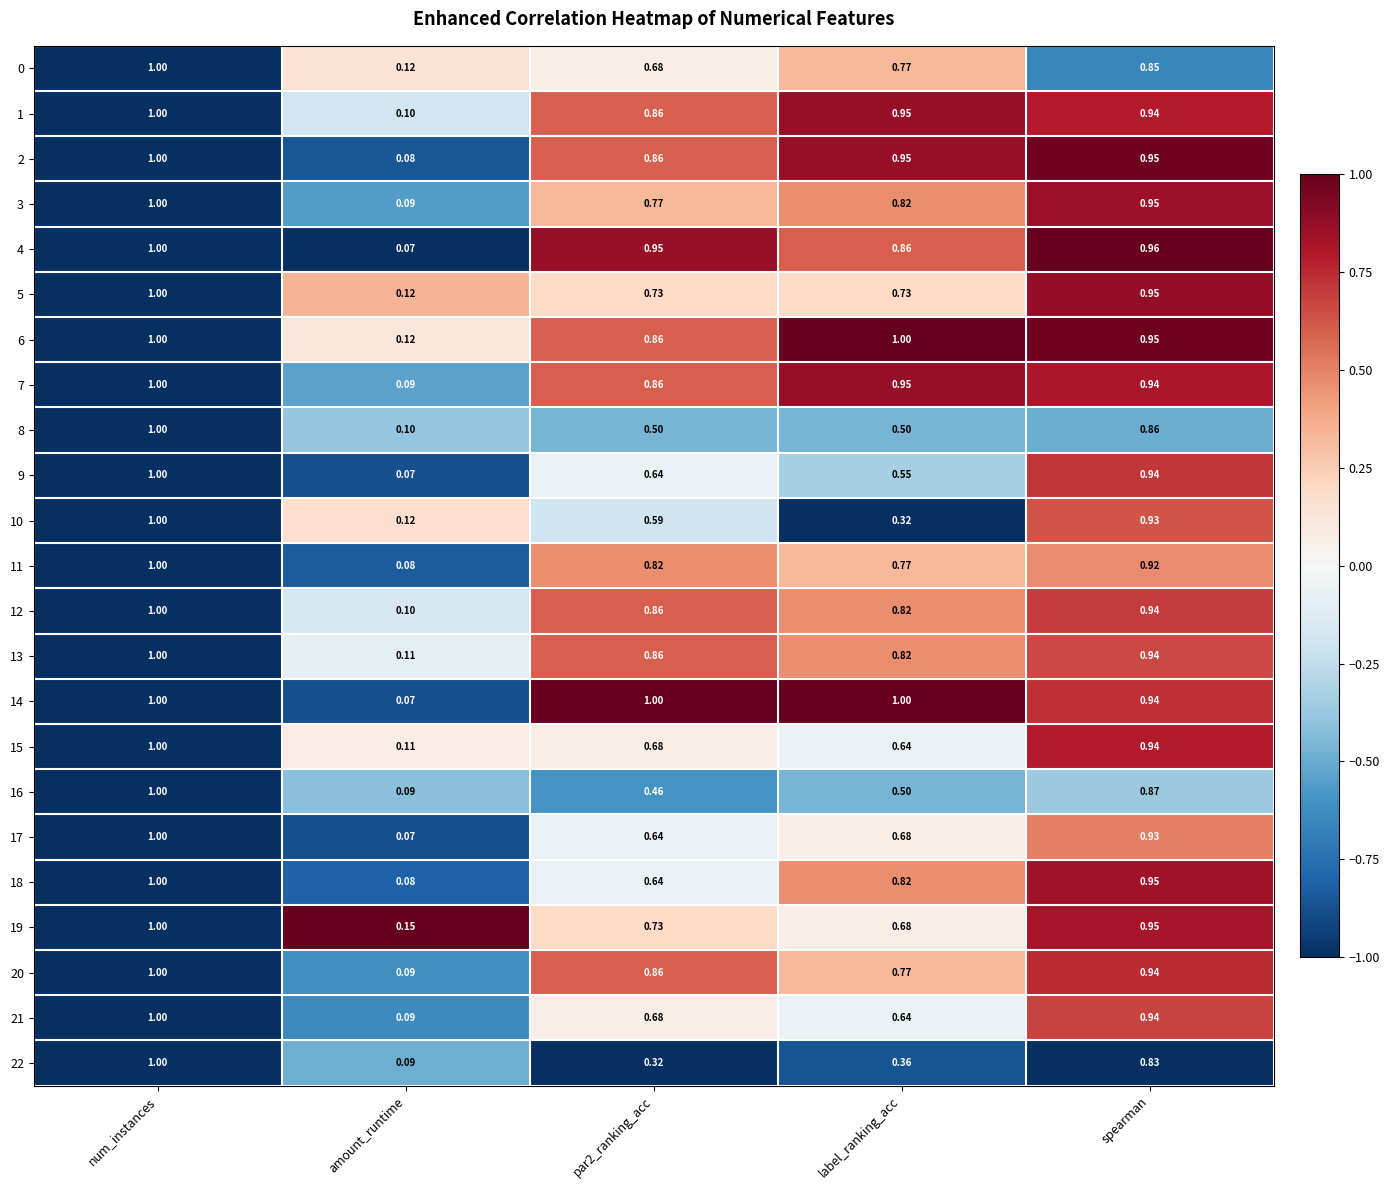

Which category has the lowest value in the 12 series?

amount_runtime